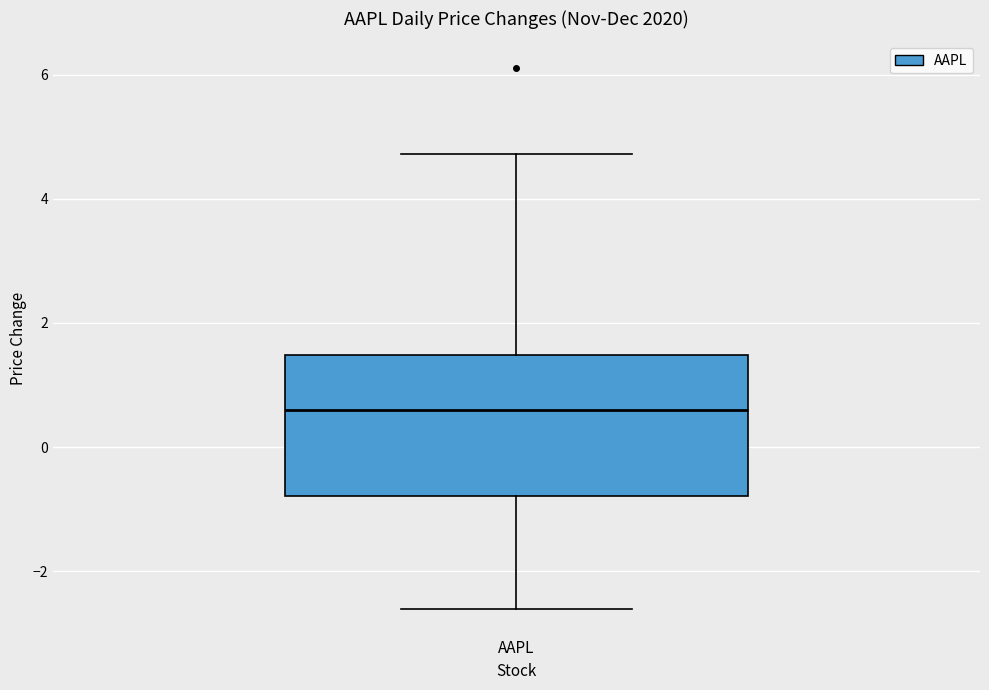

Where is the upper edge of the box for AAPL on the y-axis? The values are not printed on the chart, so give them approximately, as read against the axis.

1.4